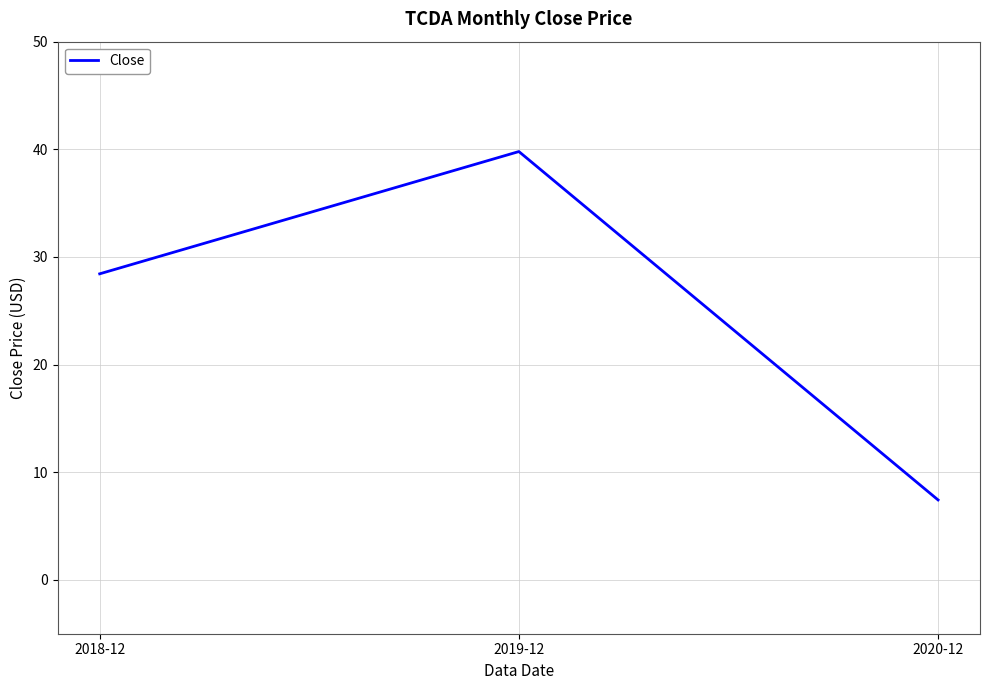

What is the minimum value shown in the chart?

7.4